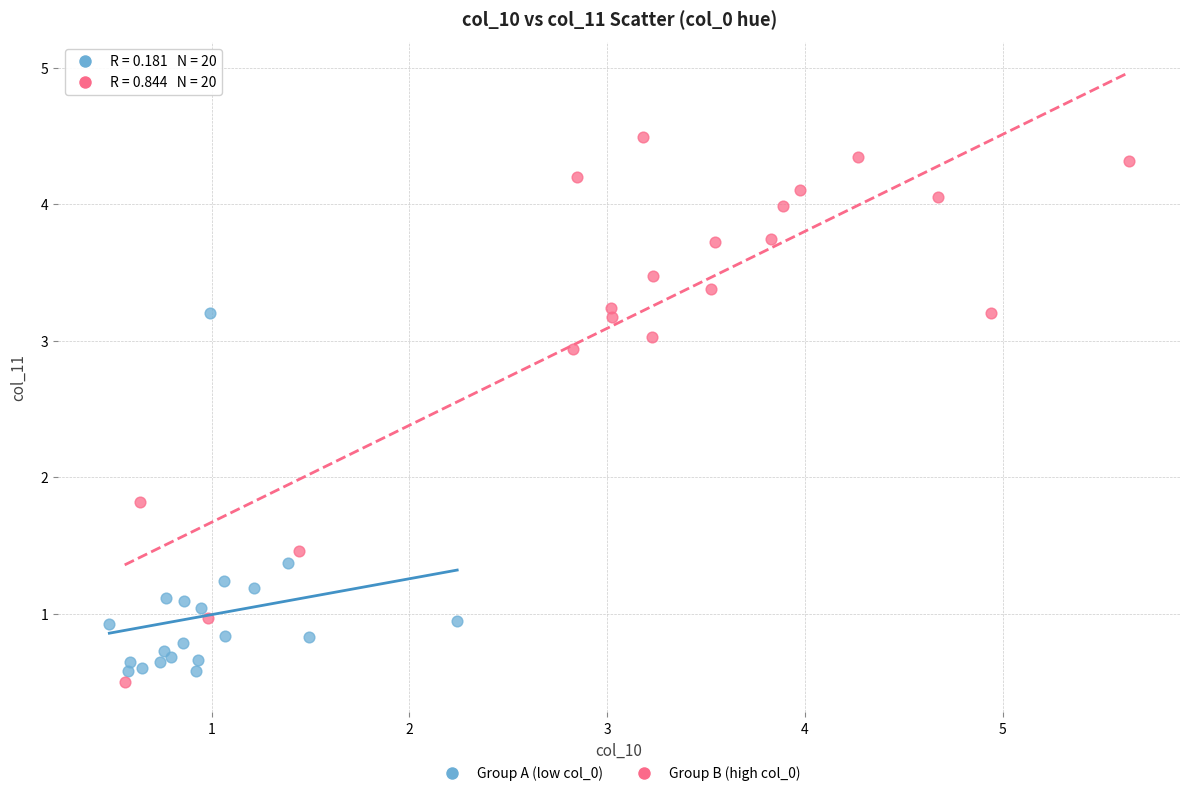

Which series contains the highest Y value?

Group B (high col_0)